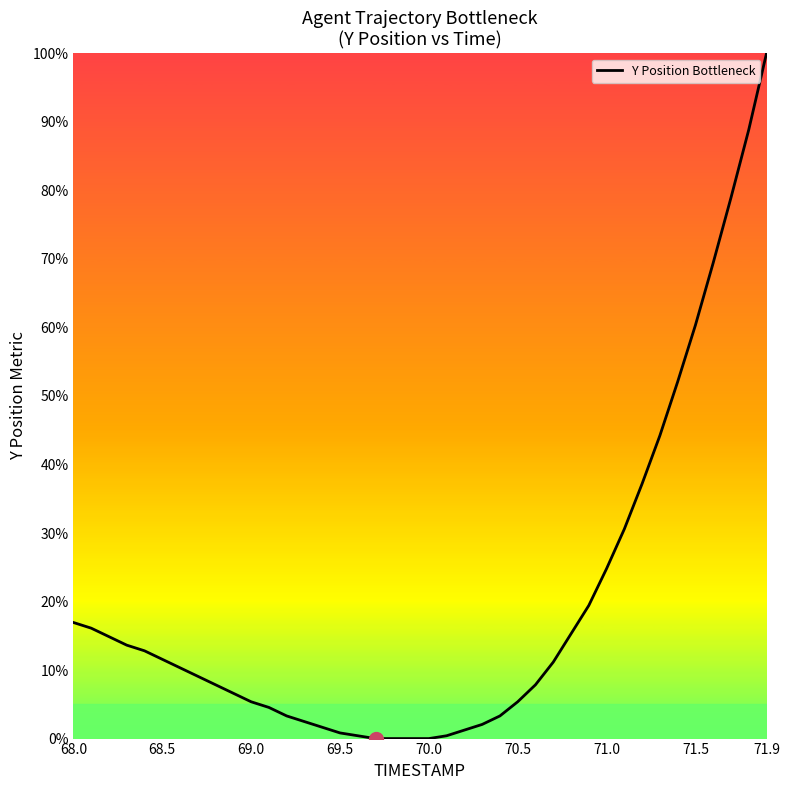

What is the greatest value displayed?

100.0